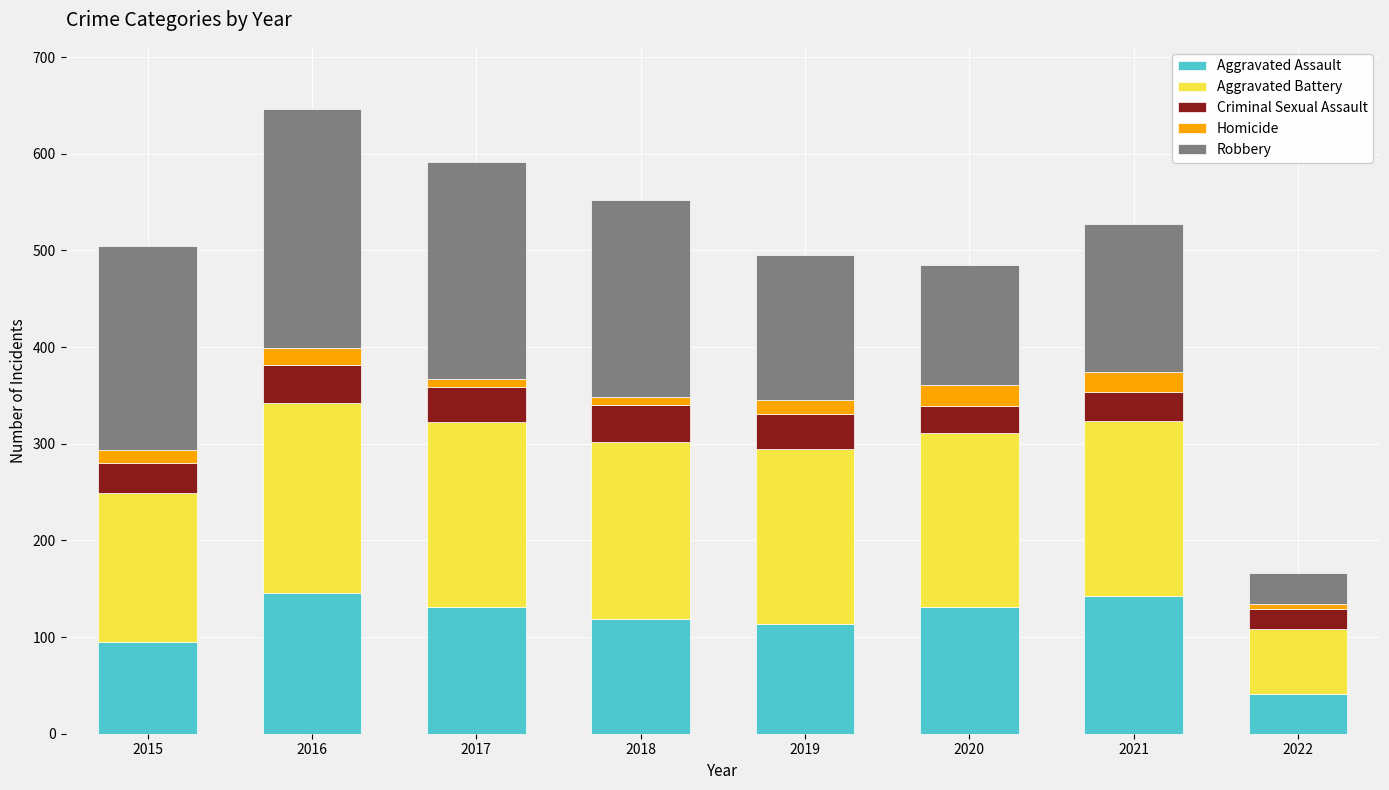

What is the highest value of the Aggravated Assault series?

146